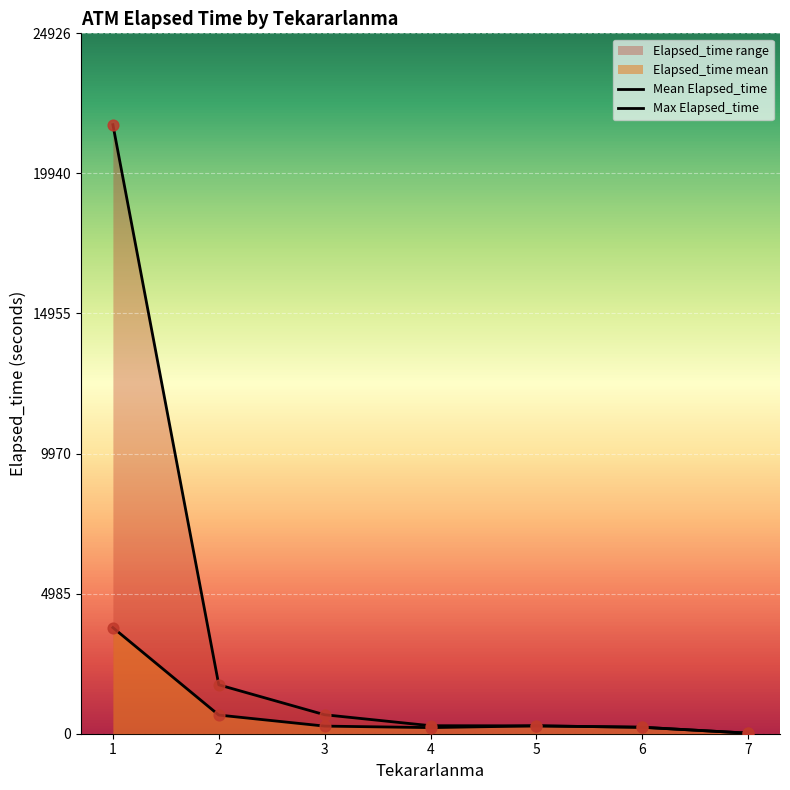

At which category is the sum across all series the highest?

1